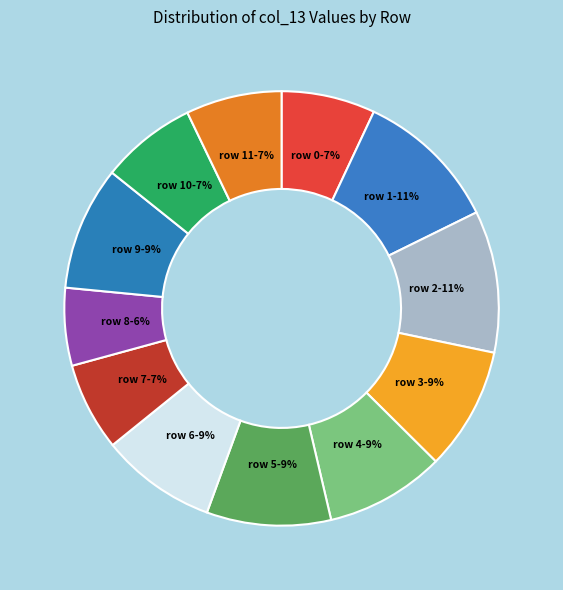

Count the number of slices in the pie.

12